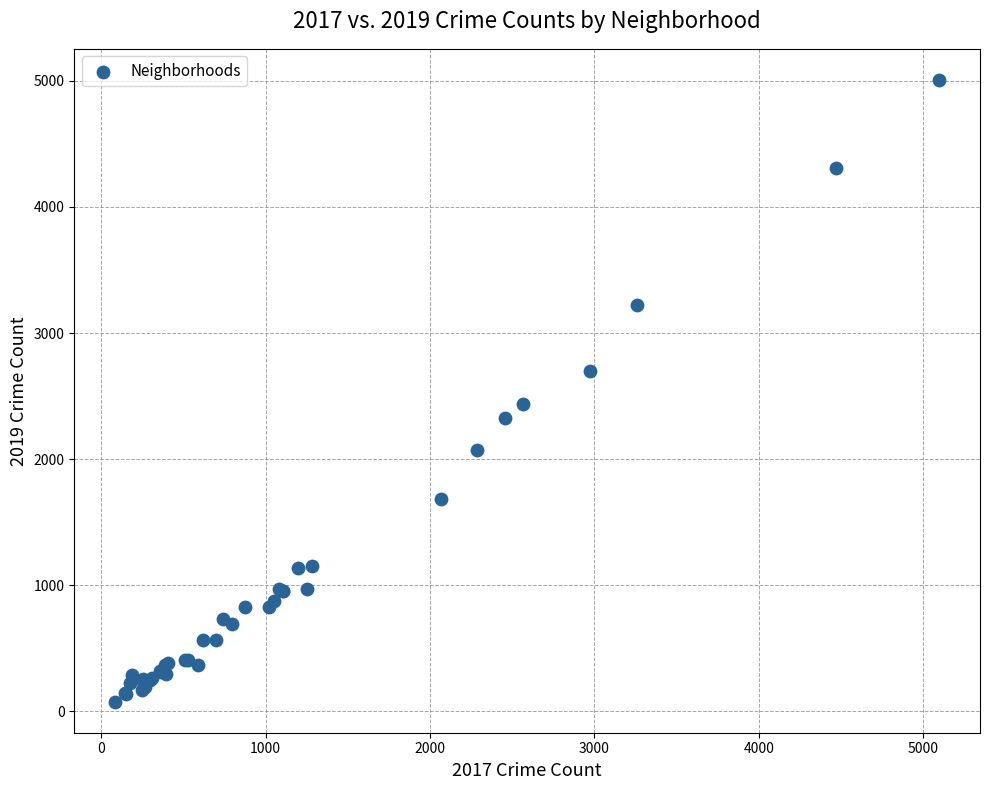

What Y value in the scatter plot is closest to 2542?

2441